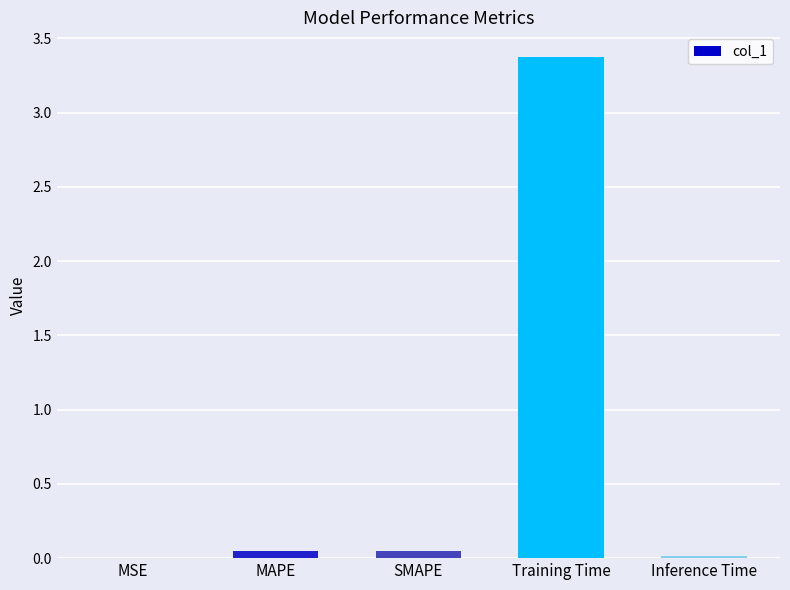

What value does the data have at Training Time?

3.4